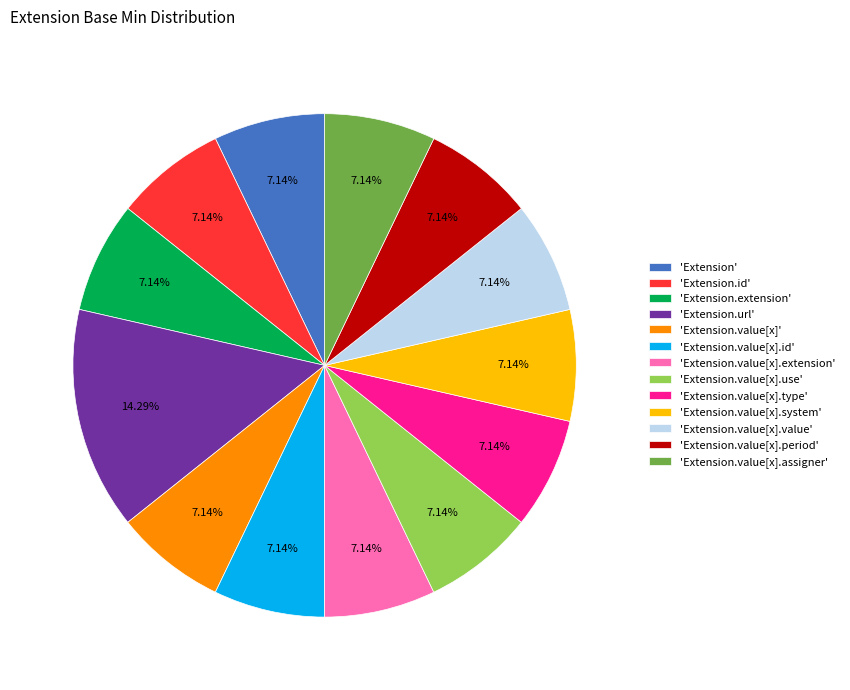

Count the number of slices in the pie.

13